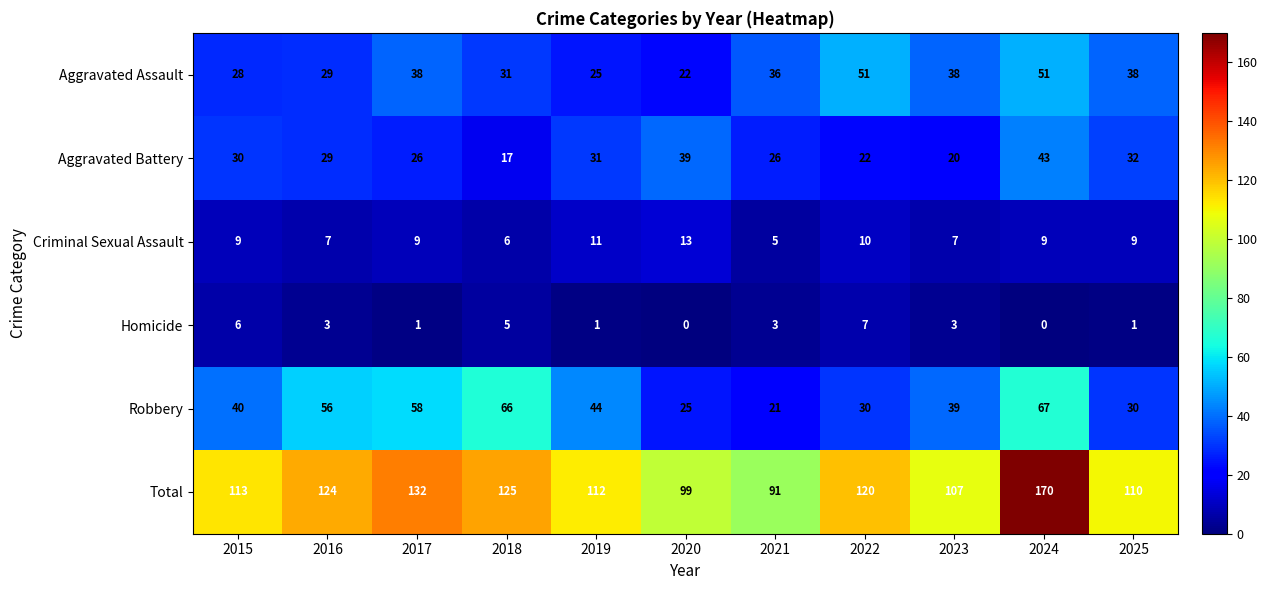

What is the sum of the Aggravated Battery values at 2018 and 2022?

39